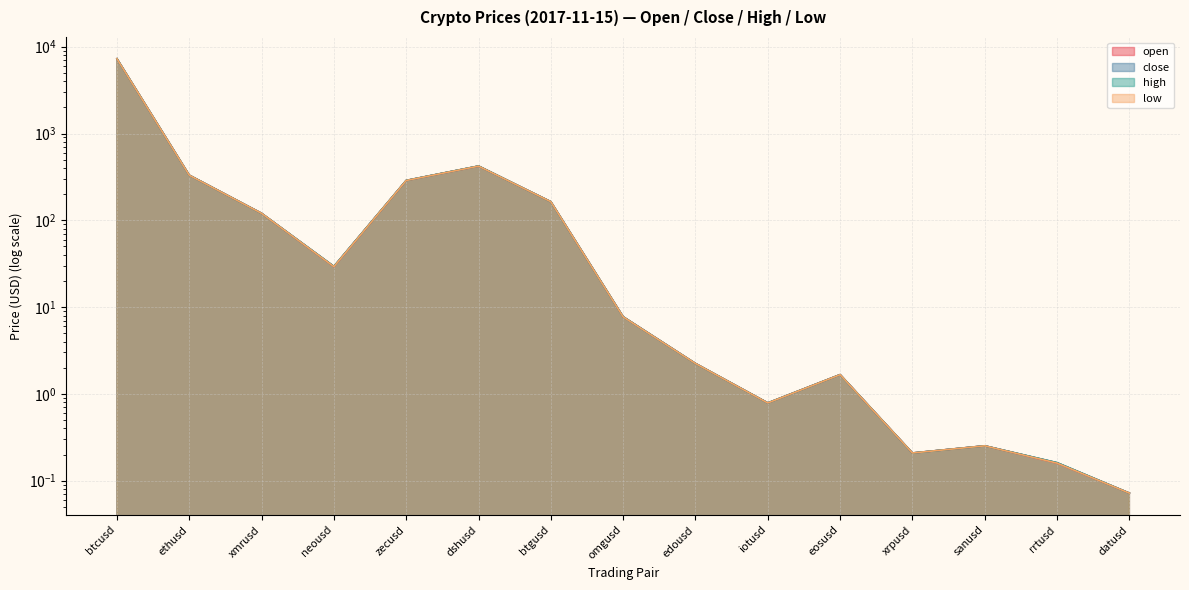

At which category is the sum across all series the highest?

btcusd